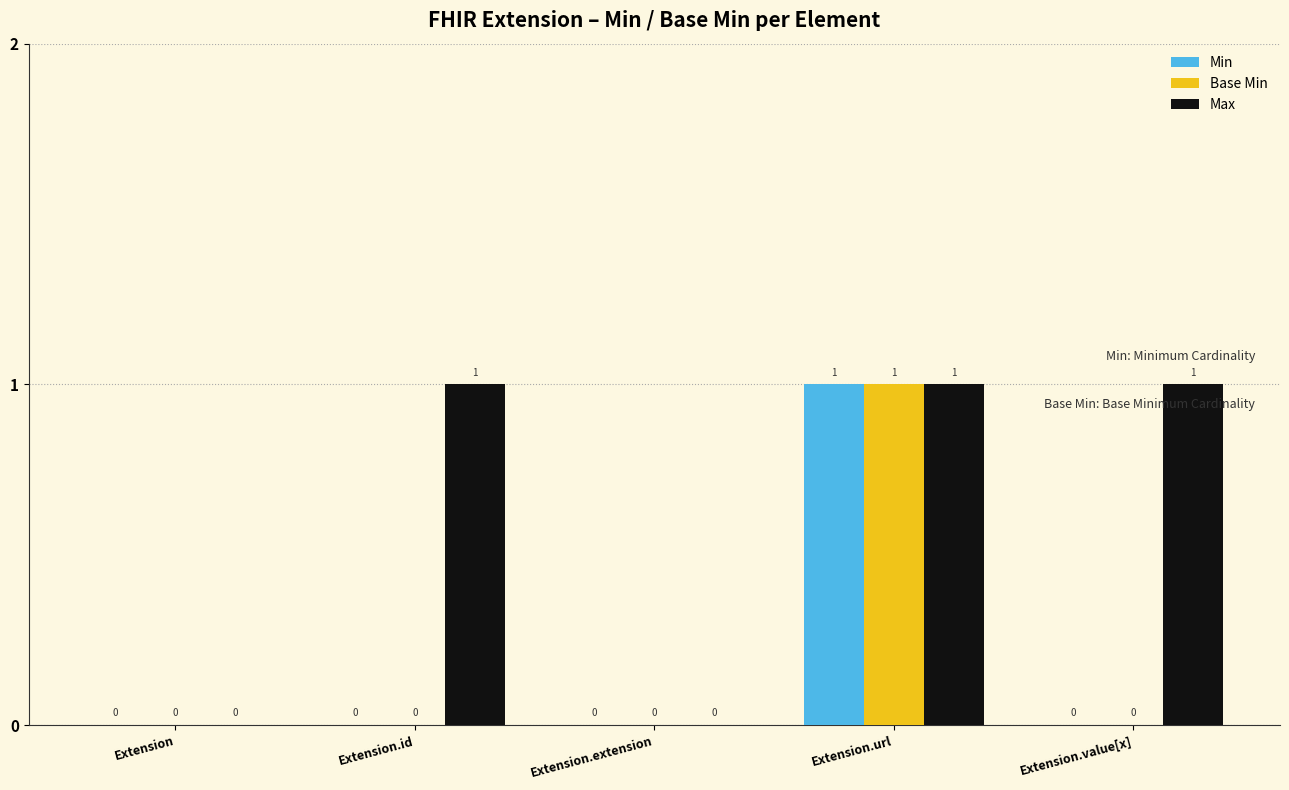

Count the number of data series in this chart.

3